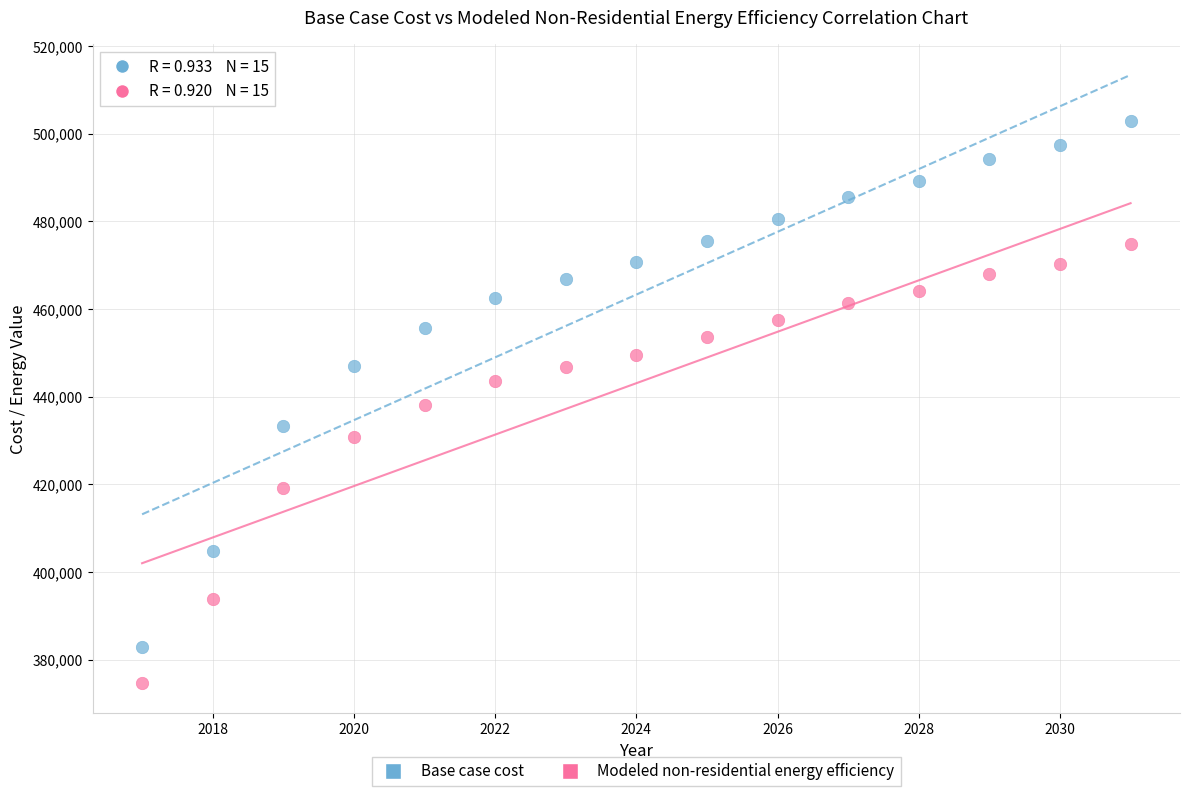

Which series contains the highest Y value?

Base case cost